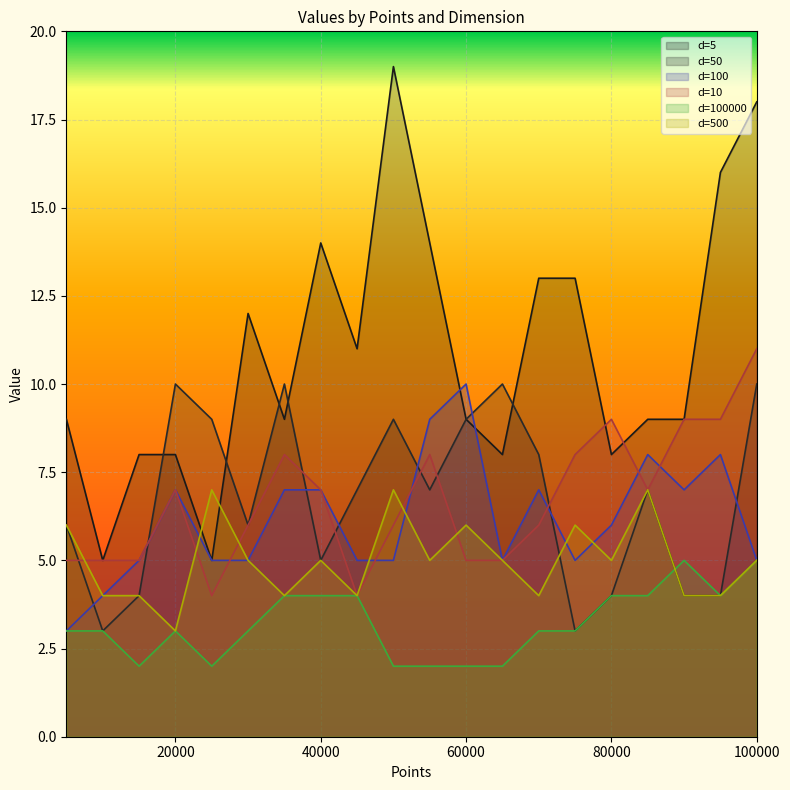

Which series has the widest spread of values?

d=5